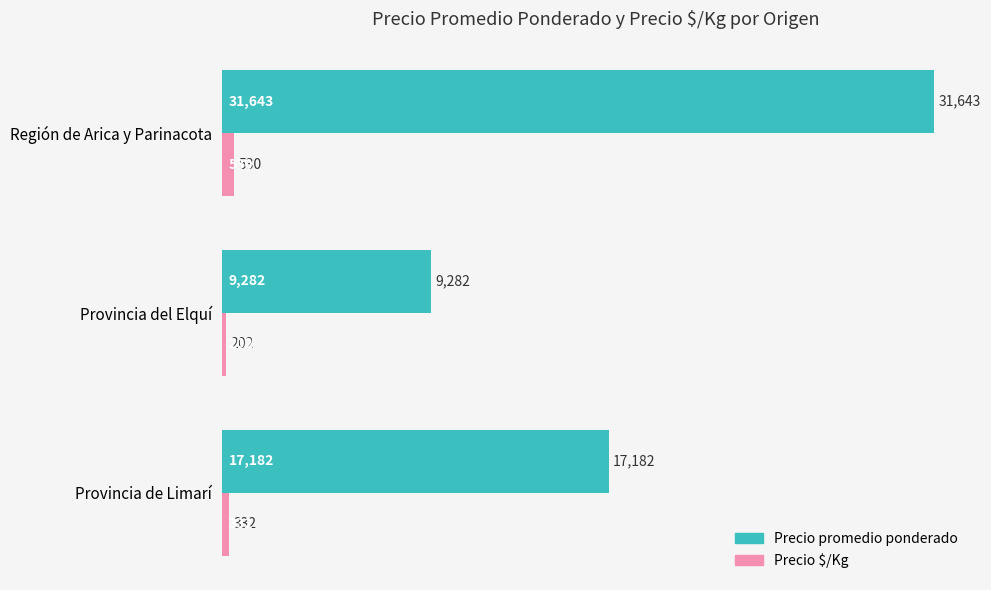

What are all the series names shown in the legend?

Precio promedio ponderado, Precio $/Kg